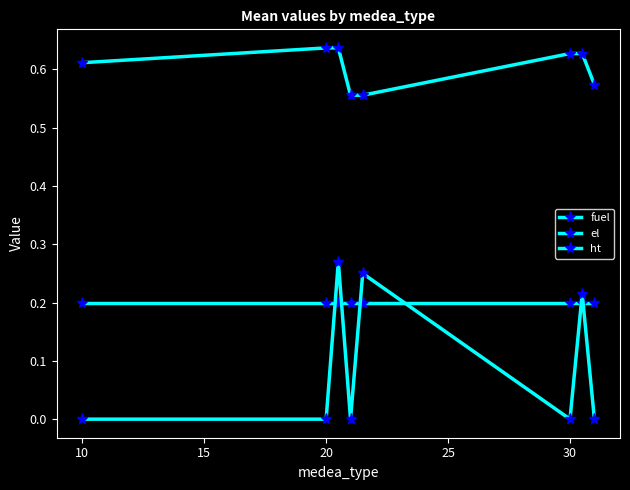

How many lines are shown in the chart?

3